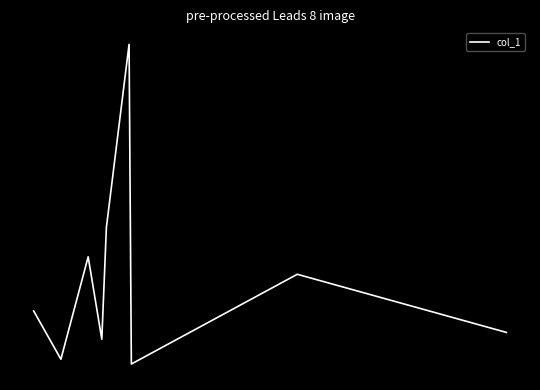

Does the chart have visible grid lines?

No